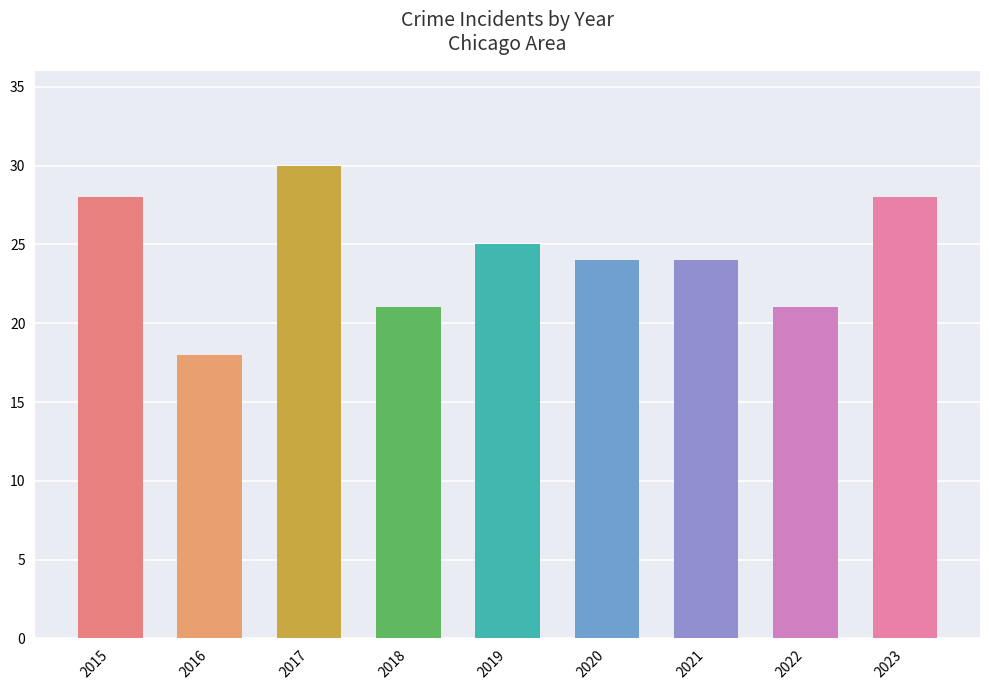

What is the difference between the second highest and second lowest values?

7